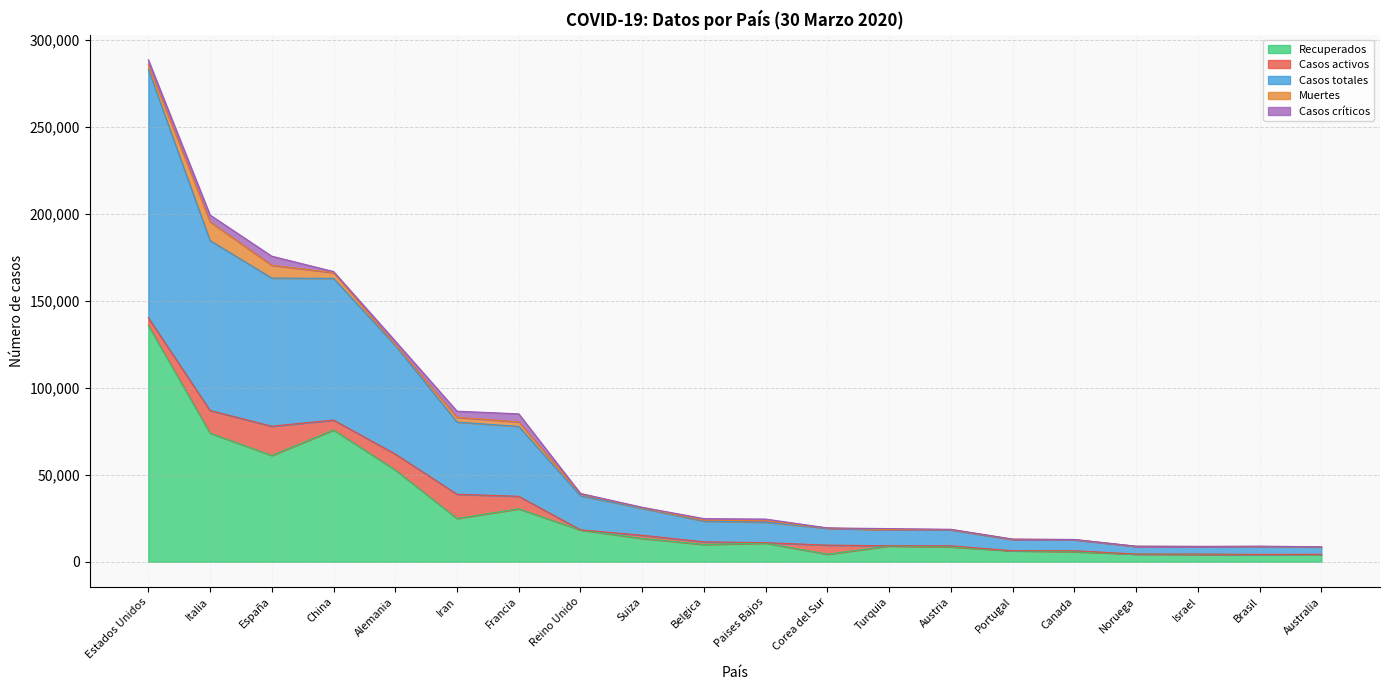

What is the label of the 17th point from the right?

China